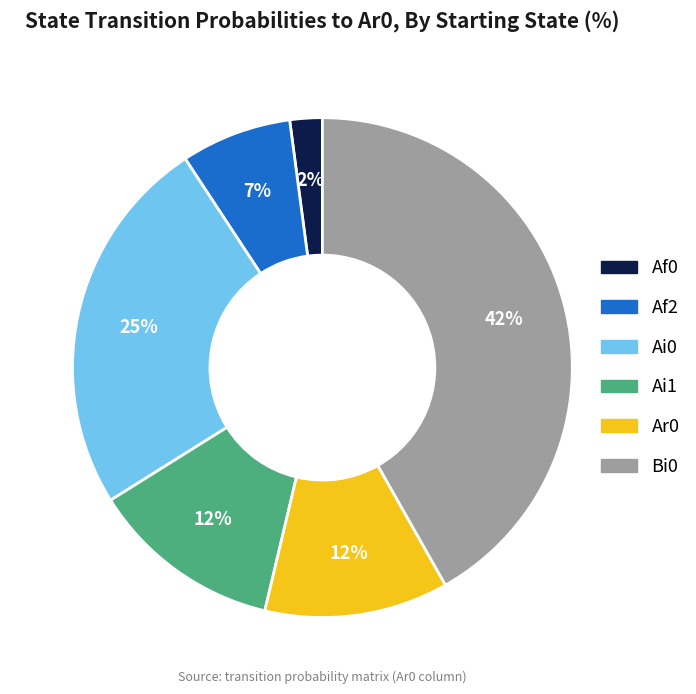

To the nearest percent, what is the average slice percentage?

17%